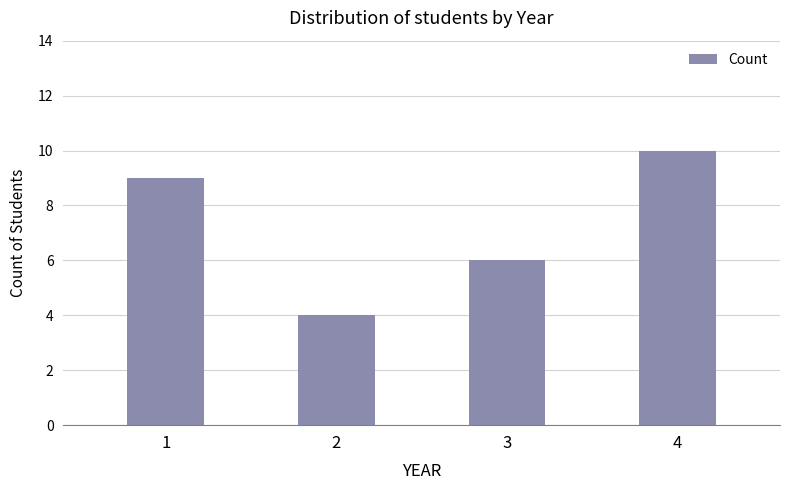

True or false: the data shows 2 at 3.

False